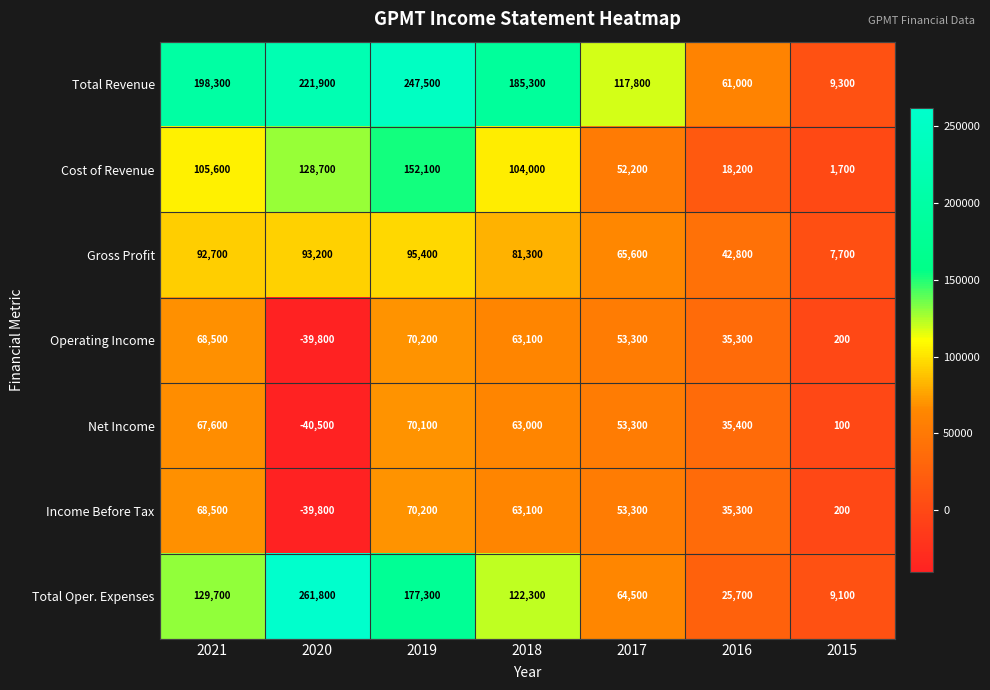

What is the approximate value of Total Revenue at 2019, to the nearest 10?

247500